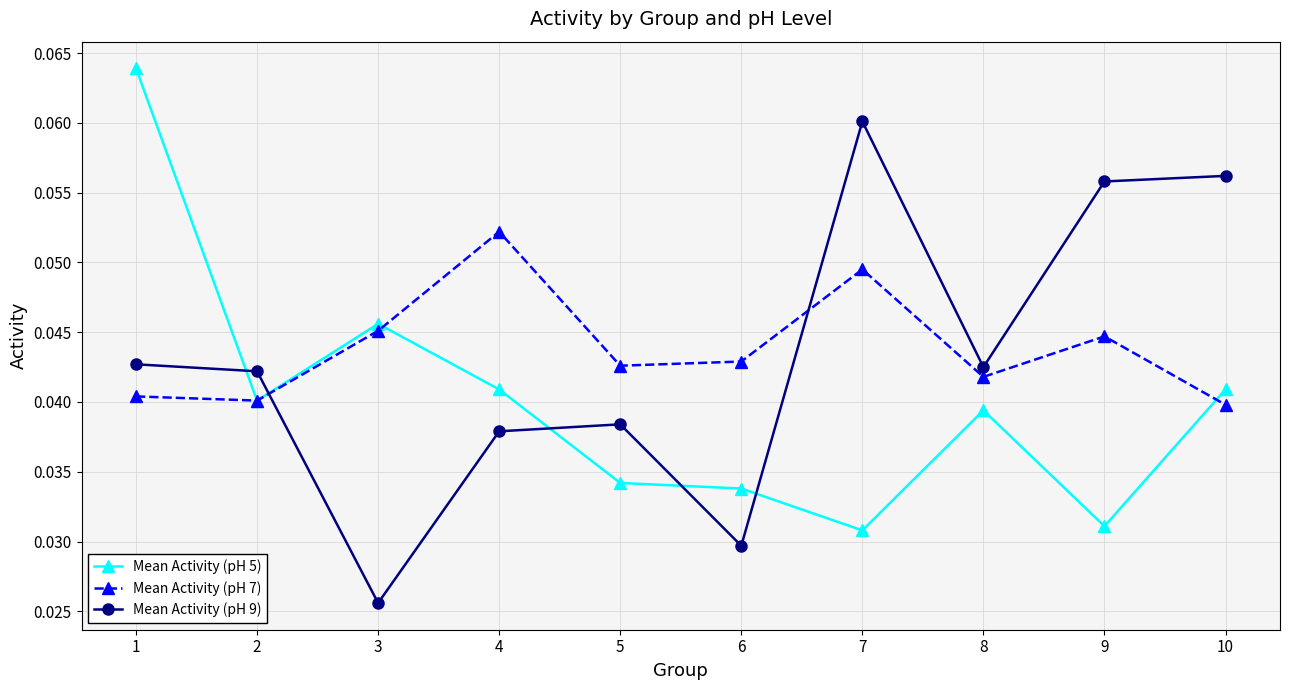

Is the value of Mean Activity (pH 7) at 7 greater than the value of Mean Activity (pH 9) at 6?

Yes